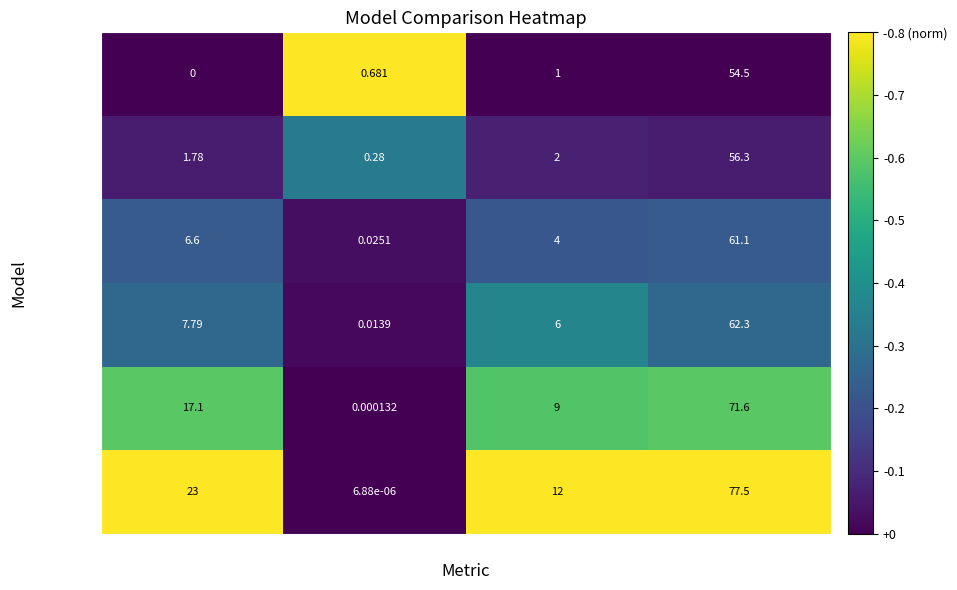

At which category does the chart reach its peak across all series?

AICc